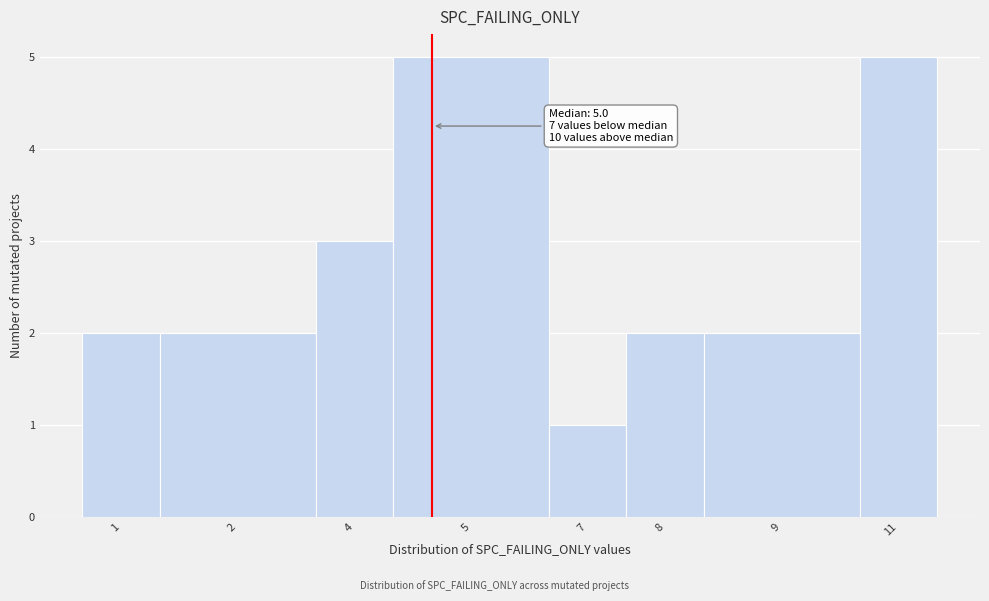

Reading left to right, what are all the values shown in this chart?

1=2	2=2	4=3	5=5	7=1	8=2	9=2	11=5